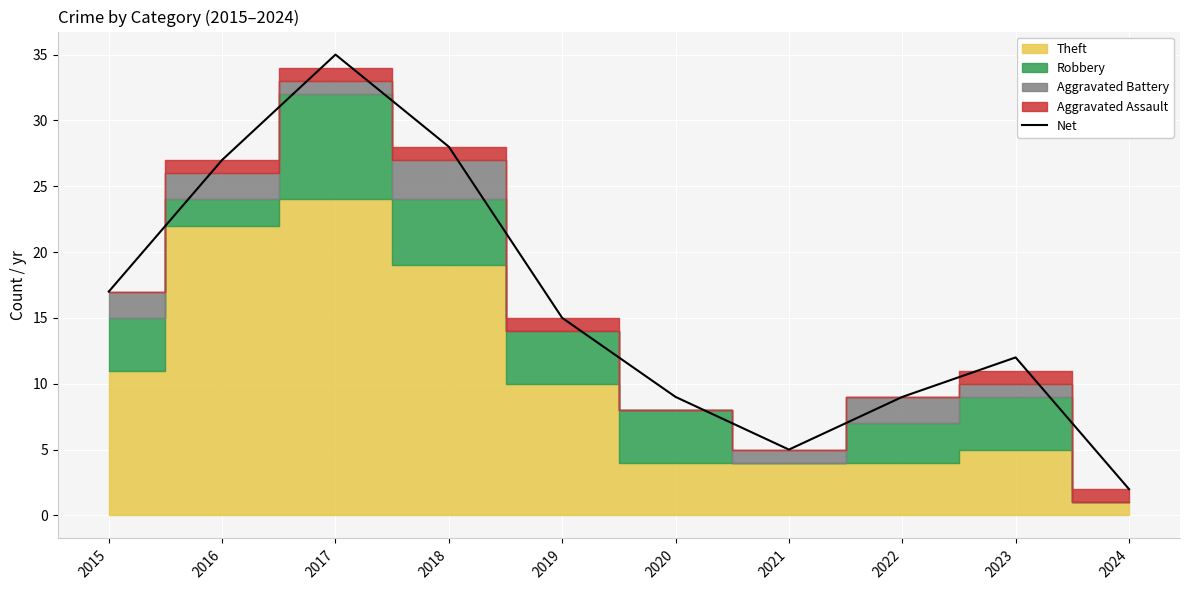

The value at 2018 is 10. True or false?

False